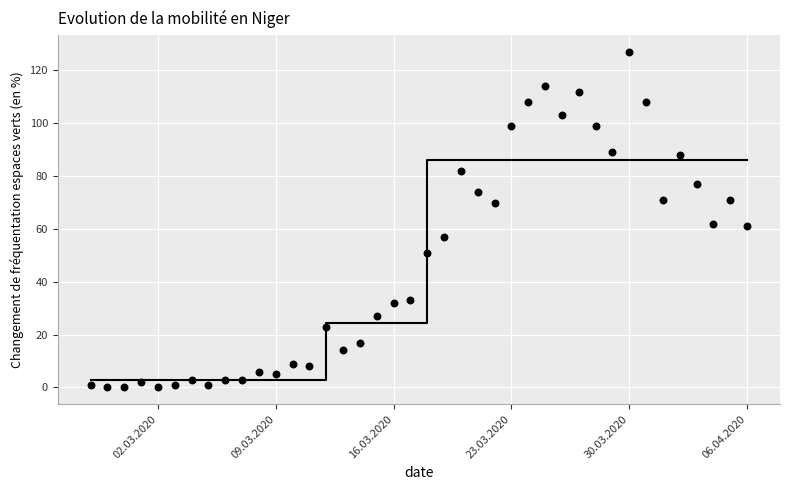

What is the range of Y values (max minus min)?

127